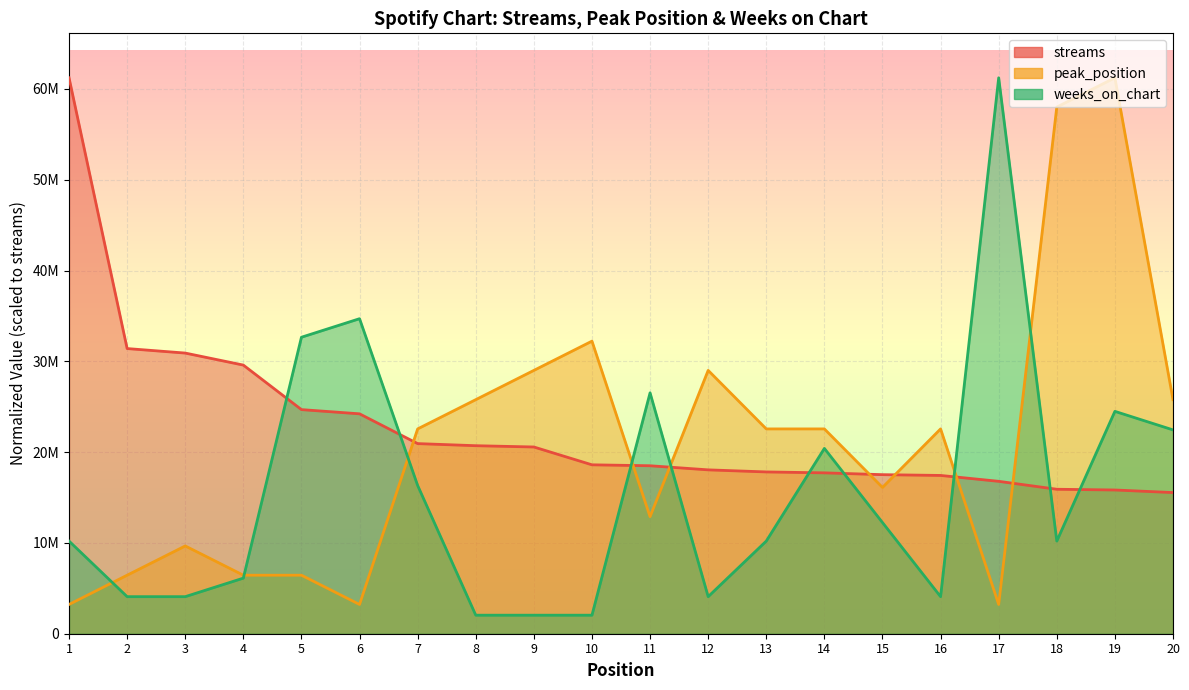

Reading left to right, transcribe all the data shown in this chart.

streams: 1=61224745.0	2=31405904.0	3=30909530.0	4=29585478.0	5=24682240.0	6=24218751.0	7=20938701.0	8=20707036.0	9=20565888.0	10=18602563.0	11=18499150.0	12=18046778.0	13=17818356.0	14=17717445.0	15=17517483.0	16=17432151.0	17=16783888.0	18=15910634.0	19=15829642.0	20=15545305.0
peak_position: 1=3222355.0	2=6444710.0	3=9667065.0	4=6444710.0	5=6444710.0	6=3222355.0	7=22556485.0	8=25778840.0	9=29001195.0	10=32223550.0	11=12889420.0	12=29001195.0	13=22556485.0	14=22556485.0	15=16111775.0	16=22556485.0	17=3222355.0	18=58002390.0	19=61224745.0	20=25778840.0
weeks_on_chart: 1=10204124.2	2=4081649.7	3=4081649.7	4=6122474.5	5=32653197.3	6=34694022.2	7=16326598.7	8=2040824.8	9=2040824.8	10=2040824.8	11=26530722.8	12=4081649.7	13=10204124.2	14=20408248.3	15=12244949.0	16=4081649.7	17=61224745.0	18=10204124.2	19=24489898.0	20=22449073.2